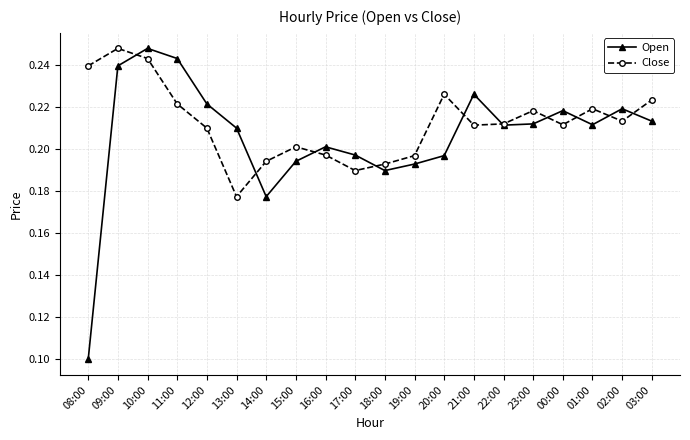

How many Open values are between 0 and 1?

20